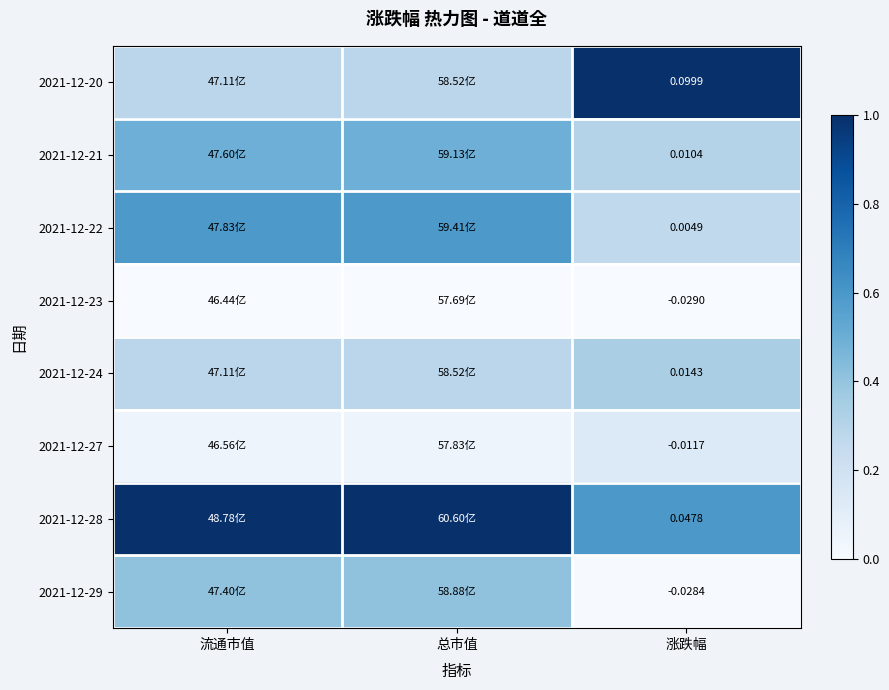

Which has a higher value, 总市值 or 涨跌幅?

涨跌幅